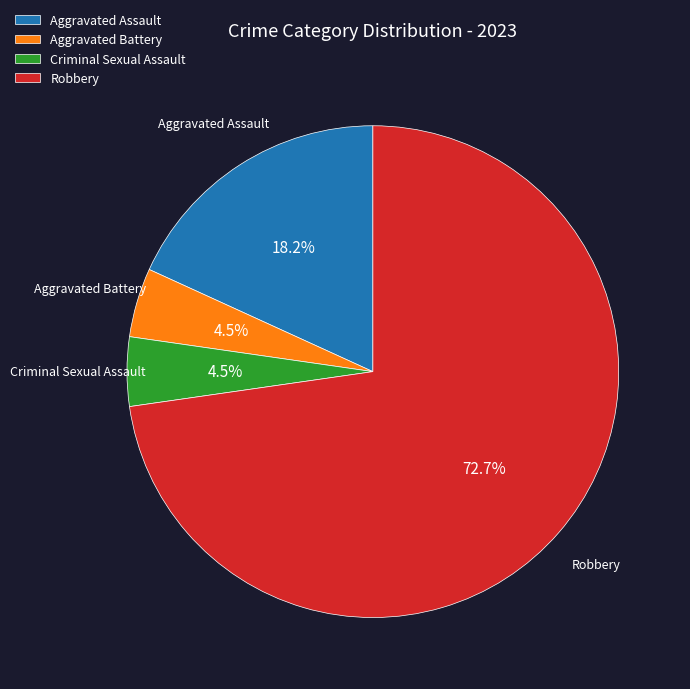

How many segments does this pie chart have?

4